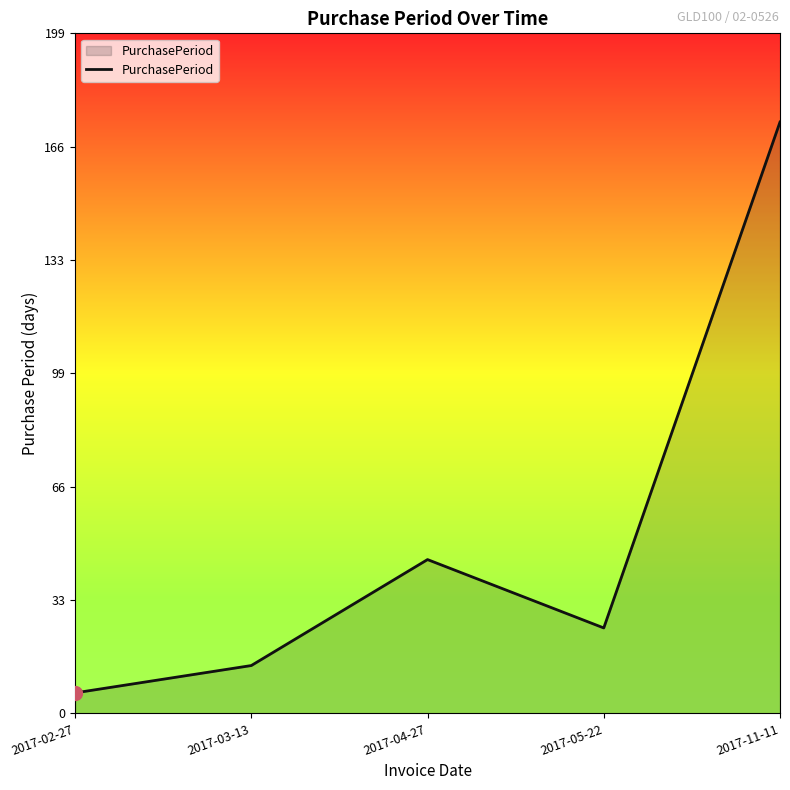

At which category does the data reach its first local peak?

2017-04-27